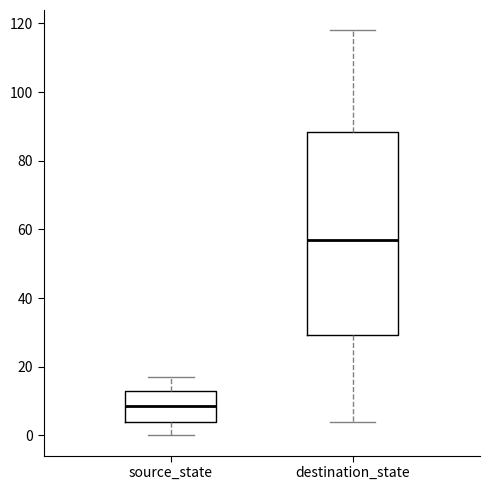

Reading left to right, read every box against the y-axis: the position of its median line, the range the box covers, and the ends of its whiskers. The values are not printed on the chart, so give them approximately, as read against the axis.

source_state: median 8, box 4 to 14, whiskers 0 to 18
destination_state: median 58, box 30 to 88, whiskers 4 to 118